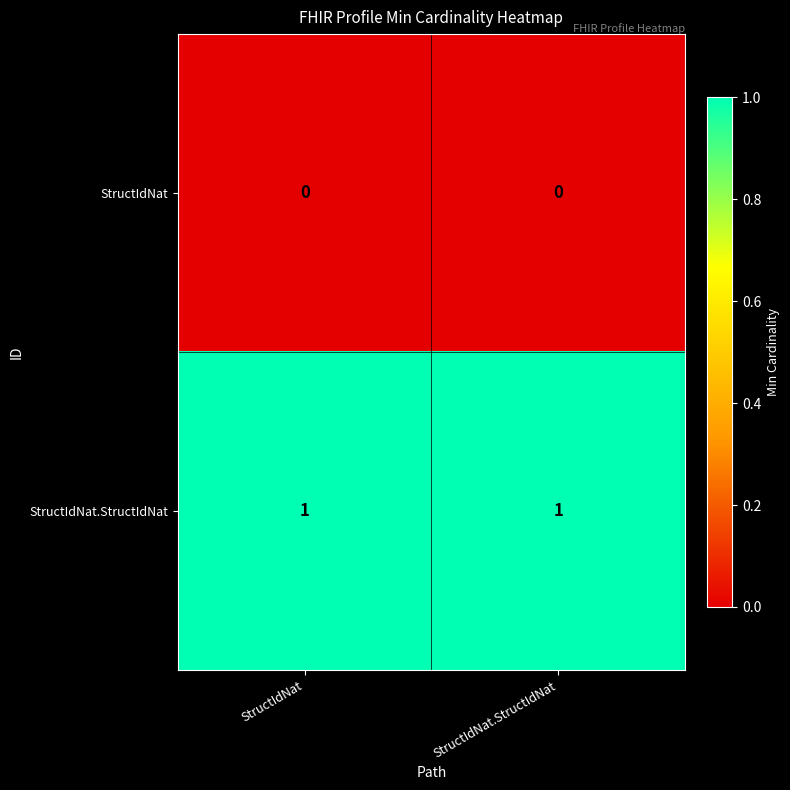

The StructIdNat series shows 0 at StructIdNat. True or false?

True